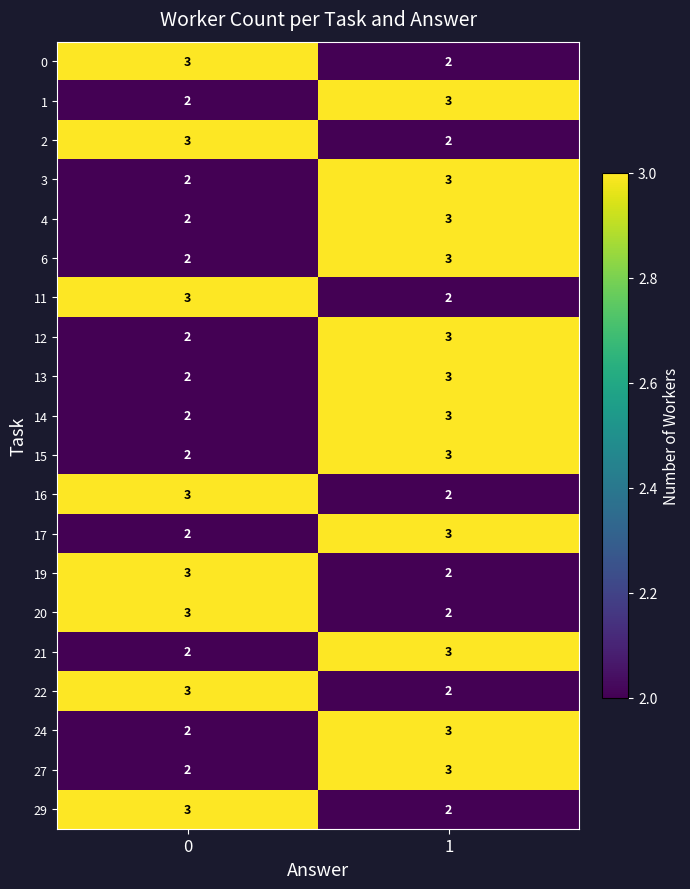

What is the difference between the highest and lowest values at 0?

1